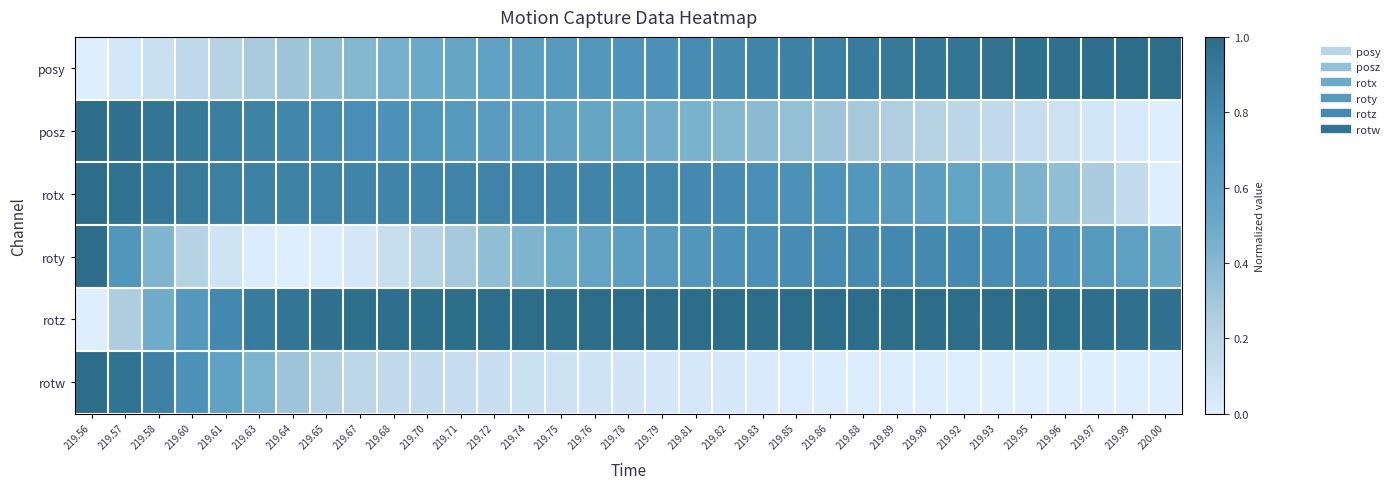

Between 219.79 and 219.85, which series saw the biggest shift?

roty